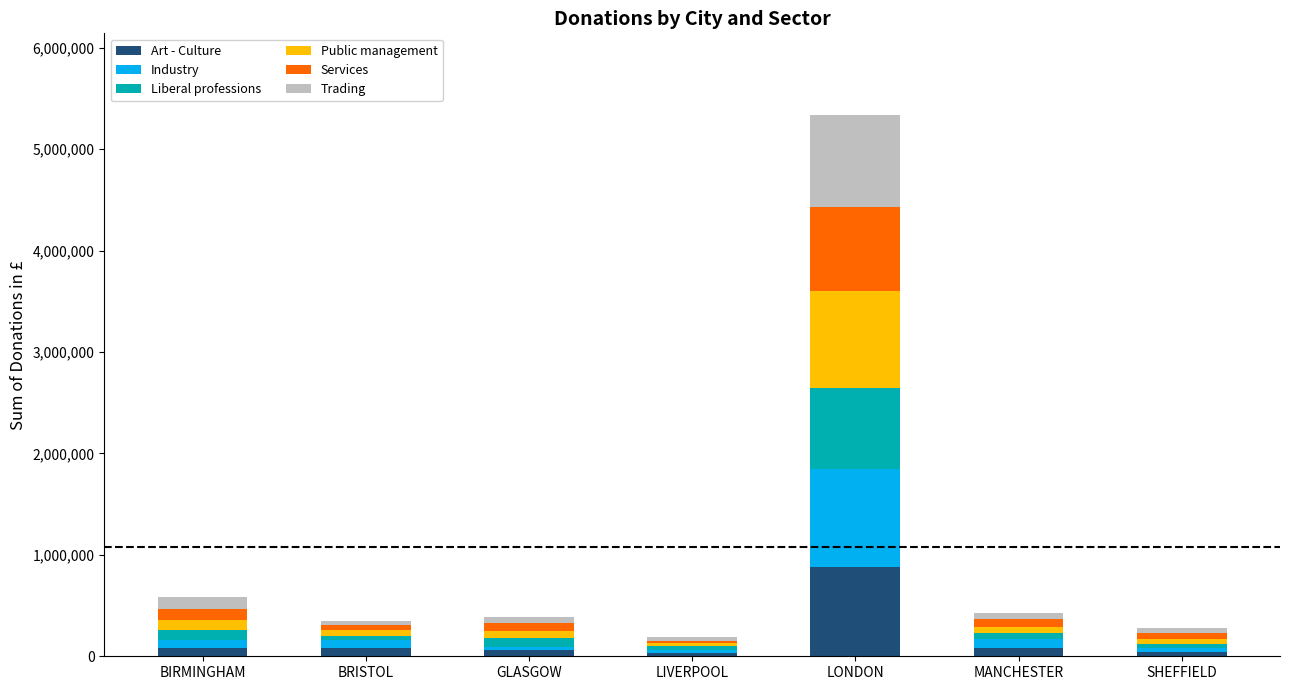

At which category is the sum across all series the highest?

LONDON